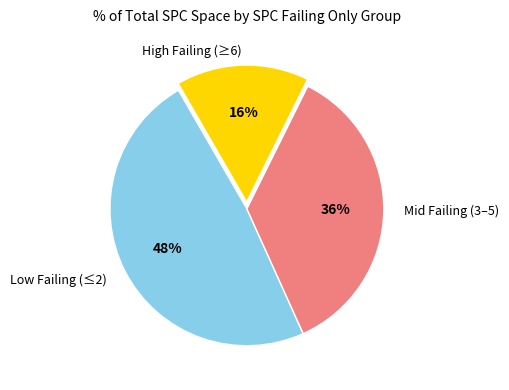

Does any single category account for the majority?

No